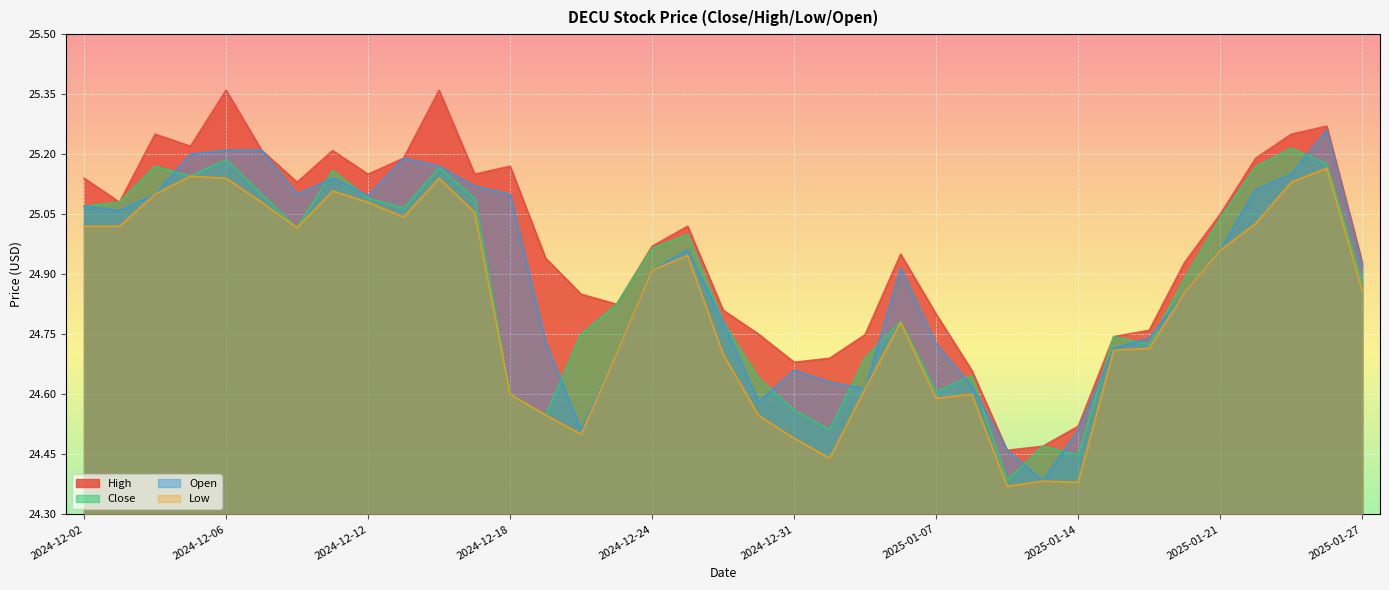

The Close series shows 36.0 at 2024-12-17. True or false?

False